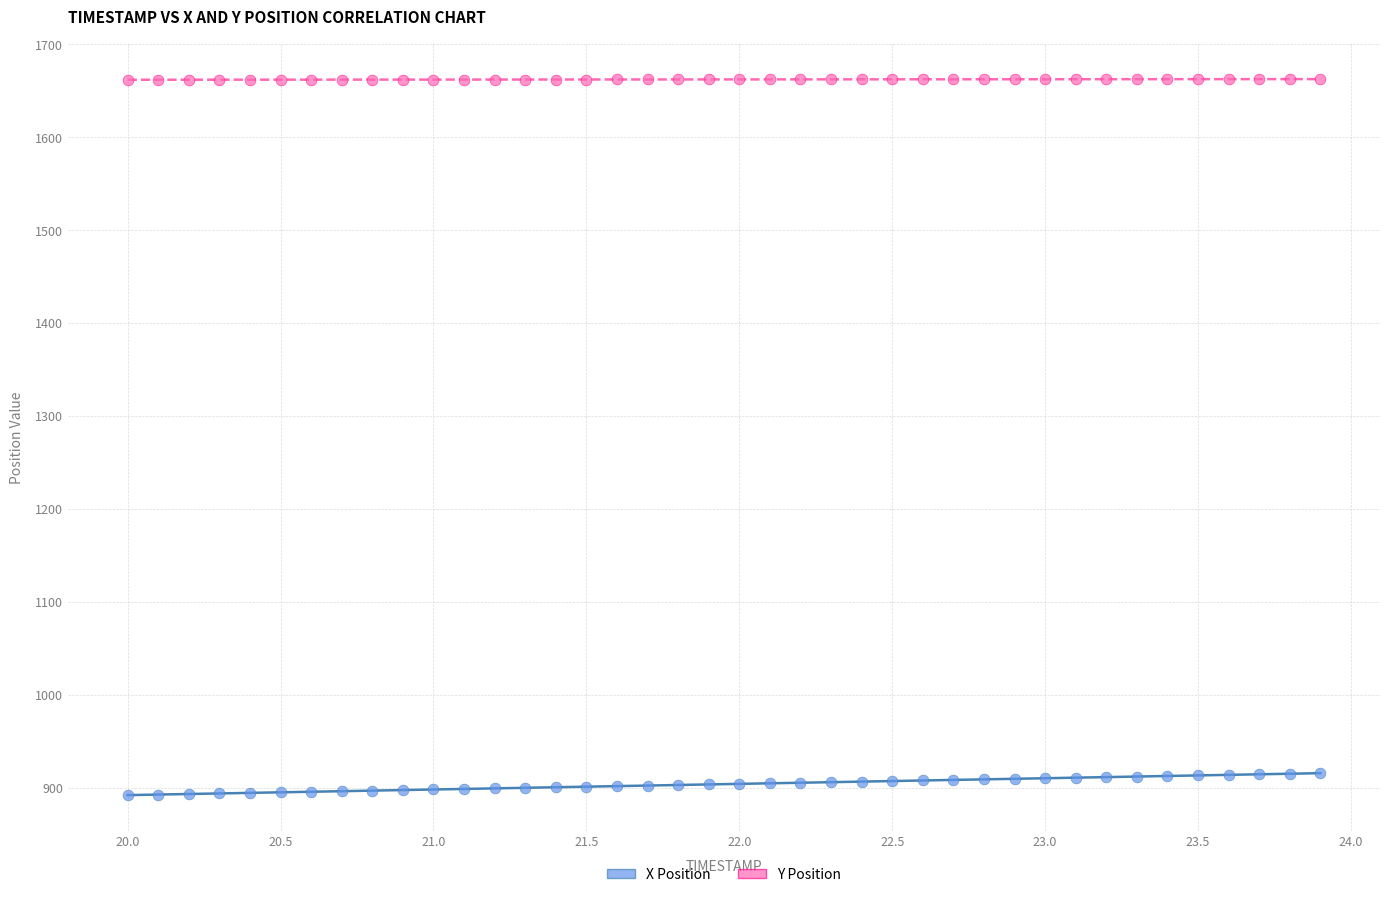

Which series has the widest spread of Y values?

X Position